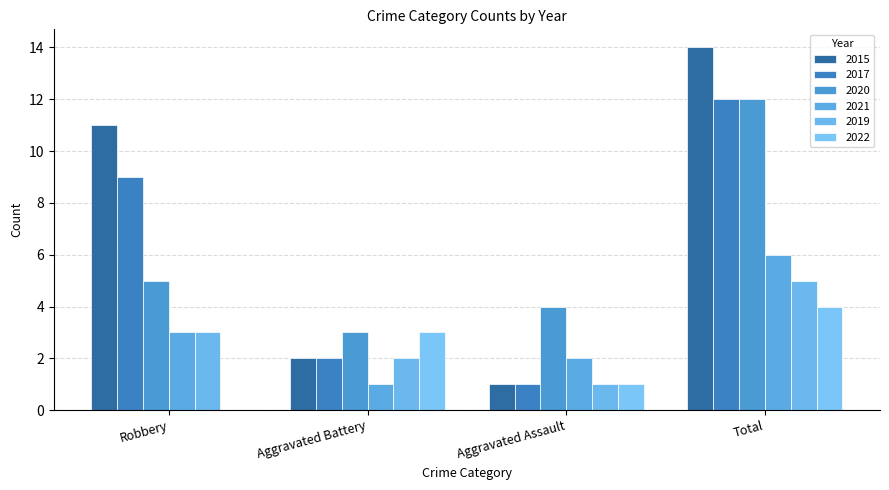

Where does the 2020 series first go above 5?

Total